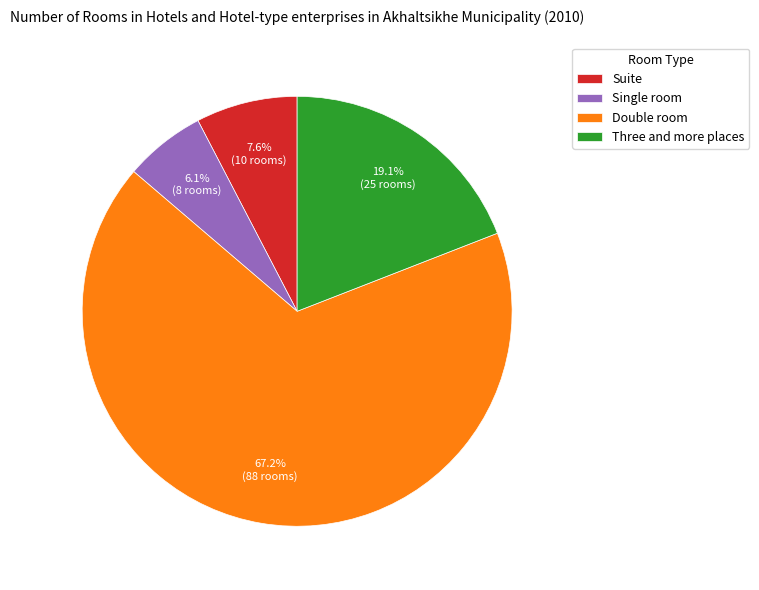

Does Suite account for over 50% of the chart?

No